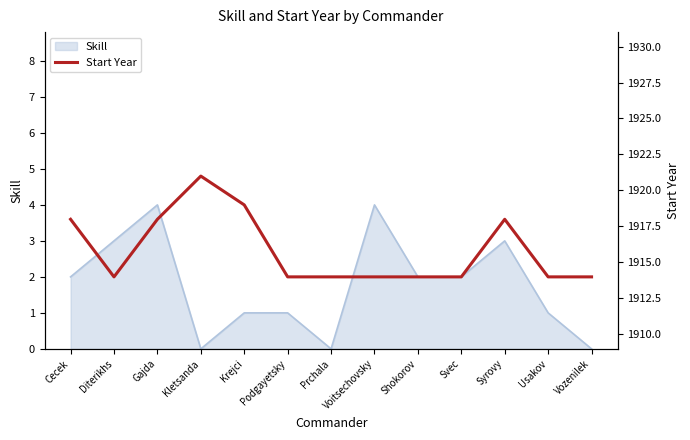

Which label corresponds to the smallest value in the chart?

Diterikhs